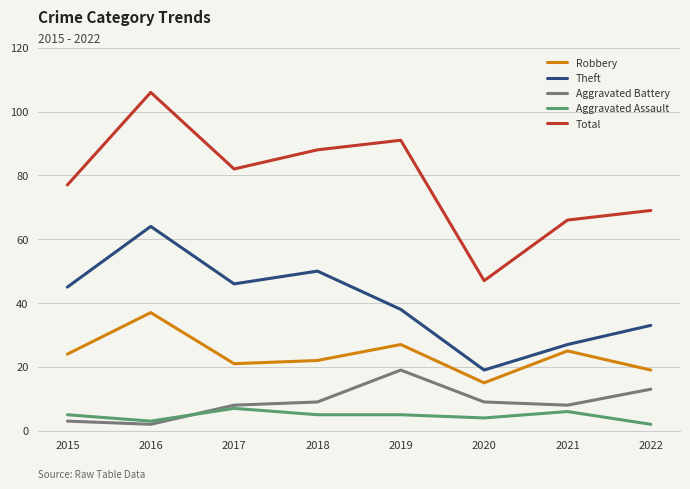

At how many categories does at least one series exceed 63?

7